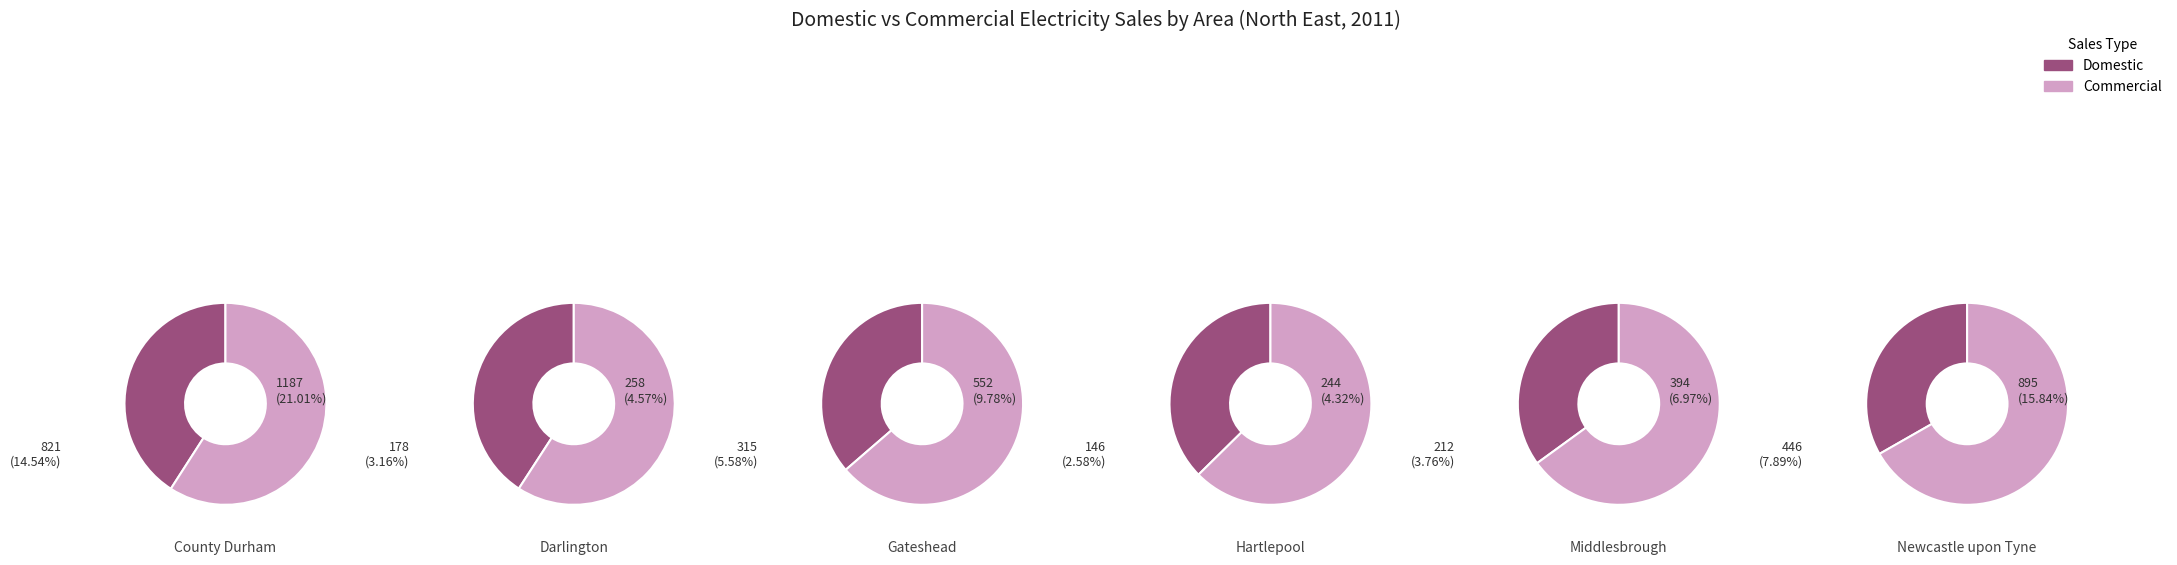

Which slice is the smallest?

Hartlepool